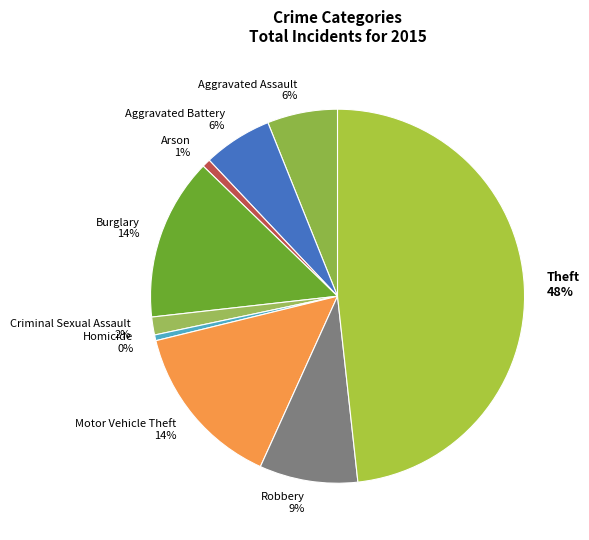

What percentage is the Theft slice, to the nearest percent?

48%